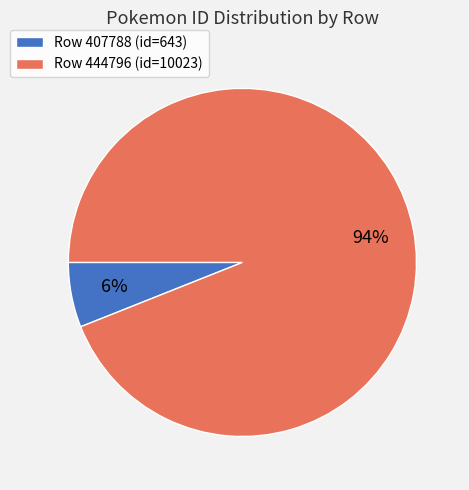

How many slices are in this pie chart?

2